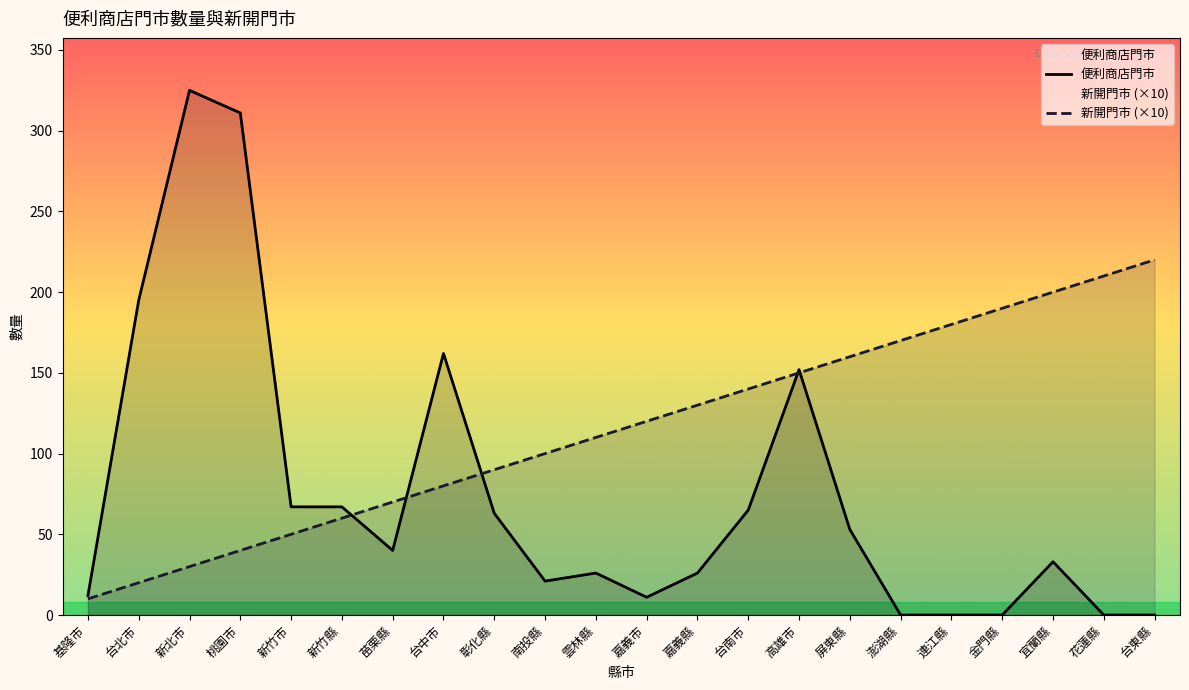

What are all the series names shown in the legend?

便利商店門市, 新開門市 (×10)